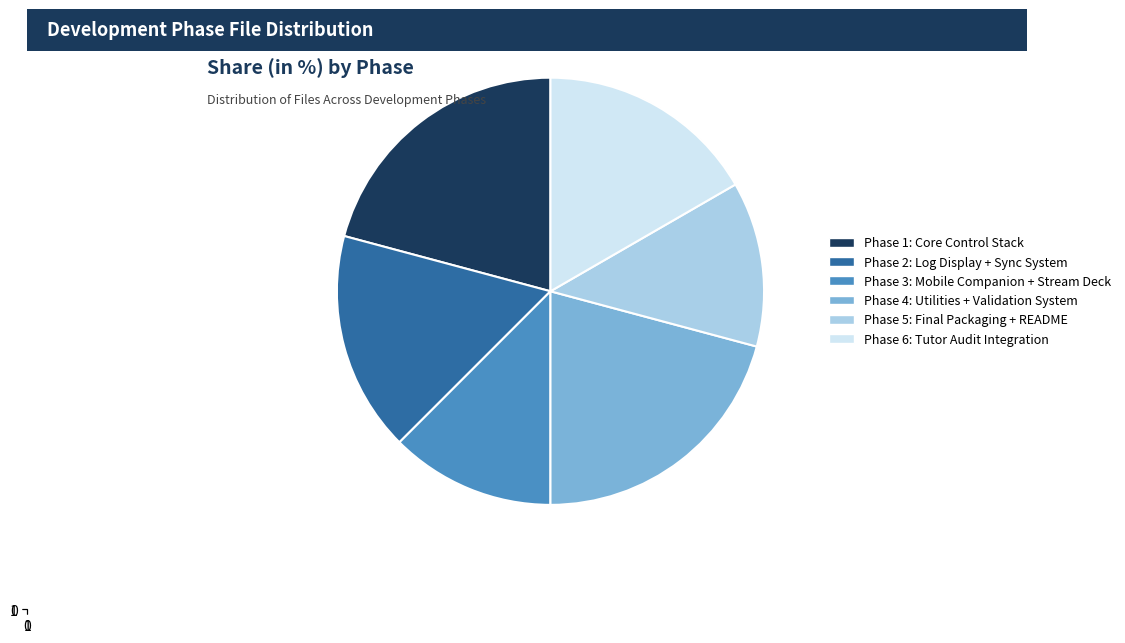

How many slices are in this pie chart?

6